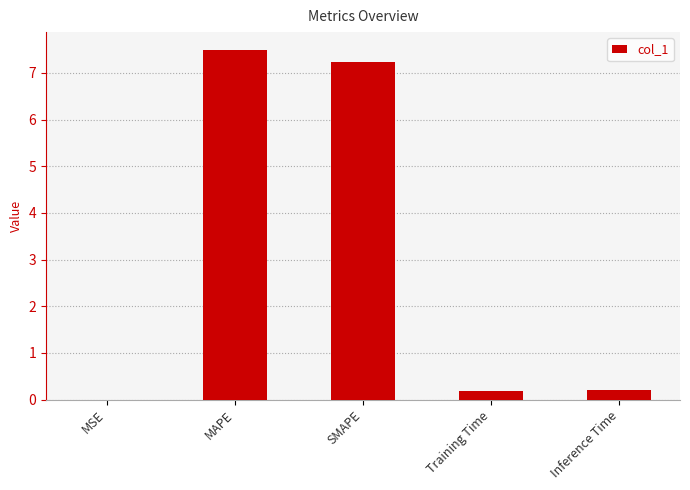

True or false: the data shows 7.5 at MAPE.

True